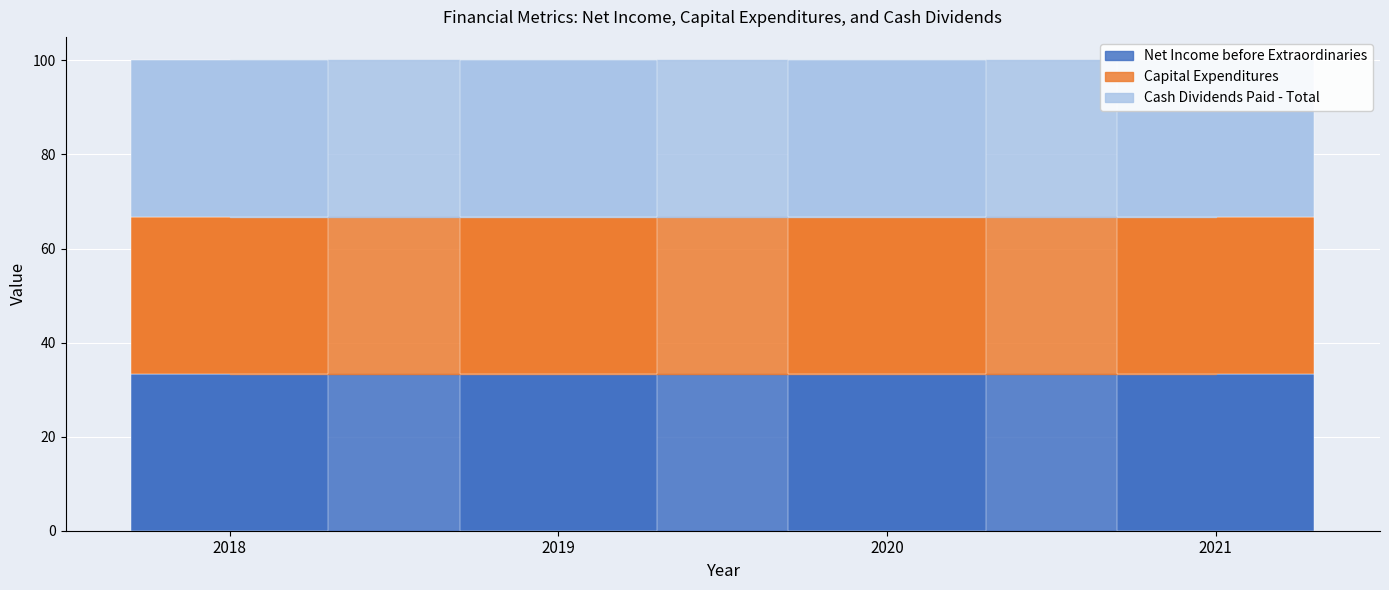

Where does the Cash Dividends Paid - Total series first go above 2020?

2021